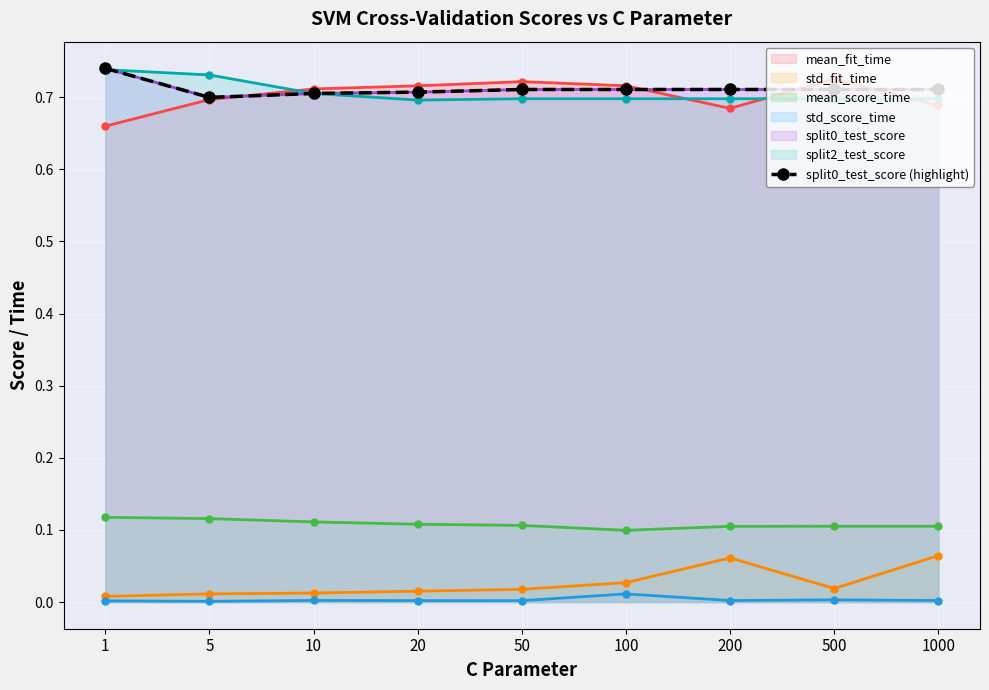

At which label is the value closest to 0?

5